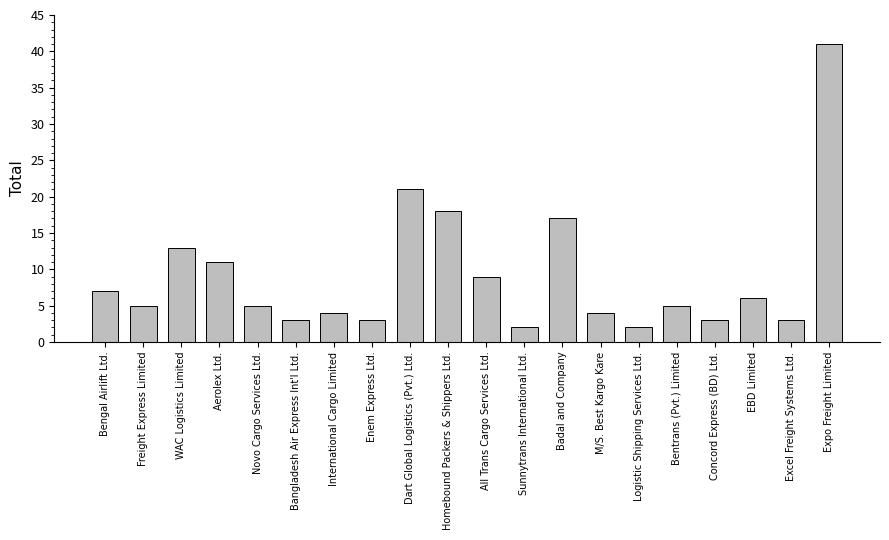

What is the label of the 10th bar from the right?

All Trans Cargo Services Ltd.